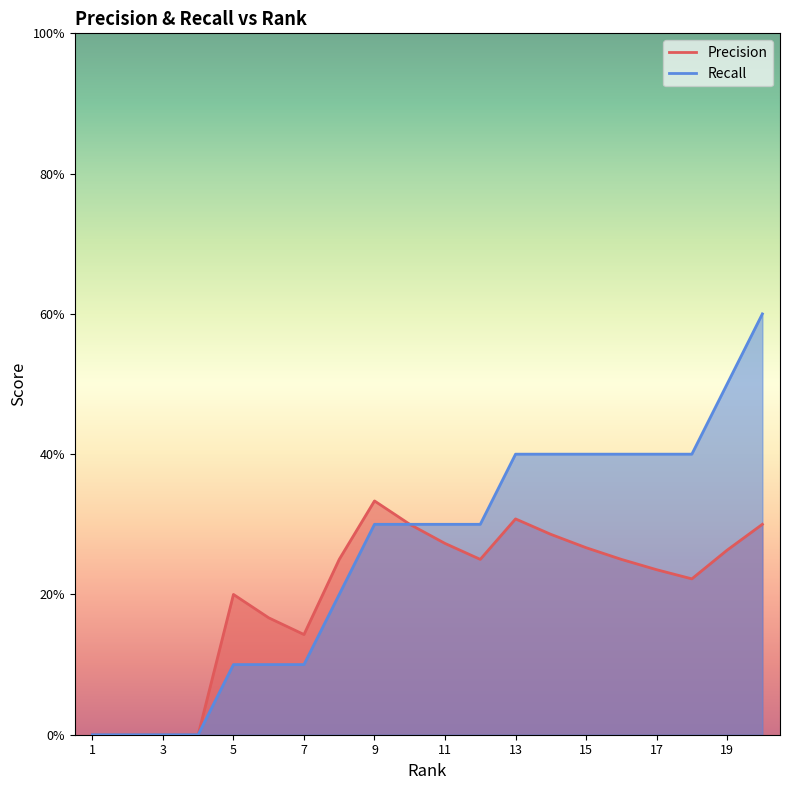

Rank the series at 11.0 from lowest to highest value.

Precision, Recall